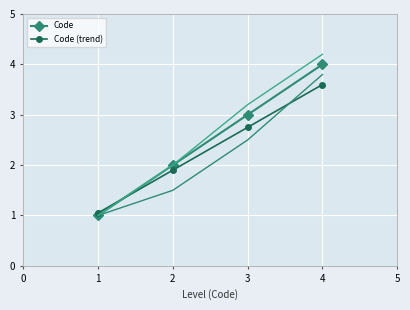

Which series has the largest total across all categories?

Code